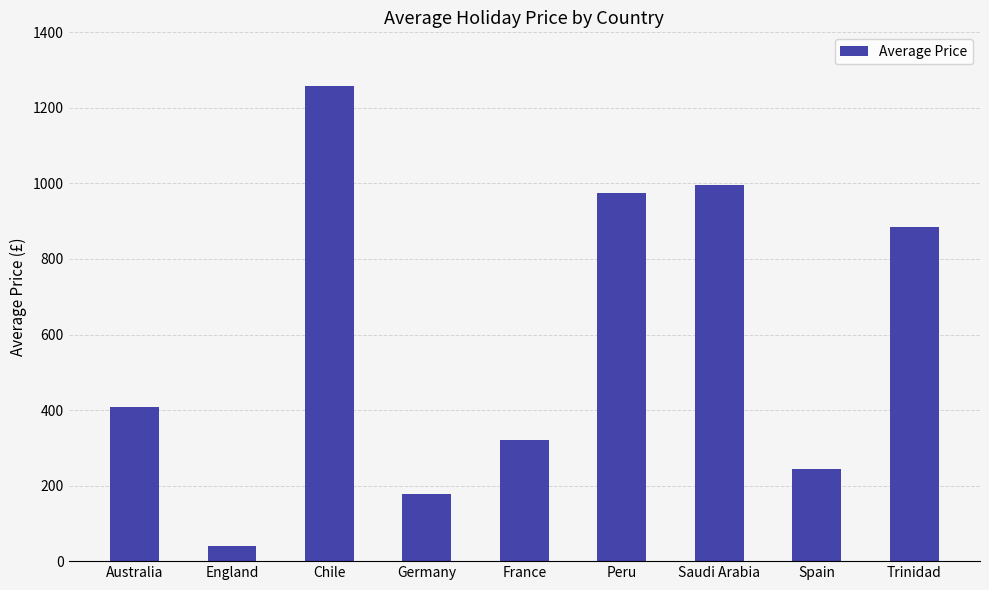

Which label corresponds to the largest value in the chart?

Chile